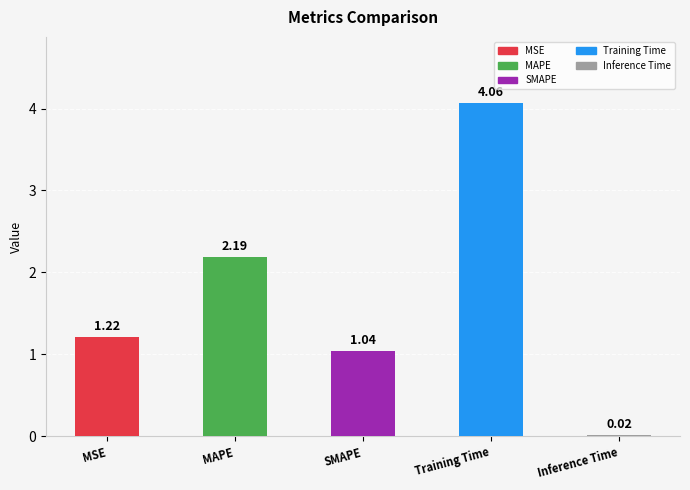

List the labels in order of value, smallest first.

Inference Time, SMAPE, MSE, MAPE, Training Time